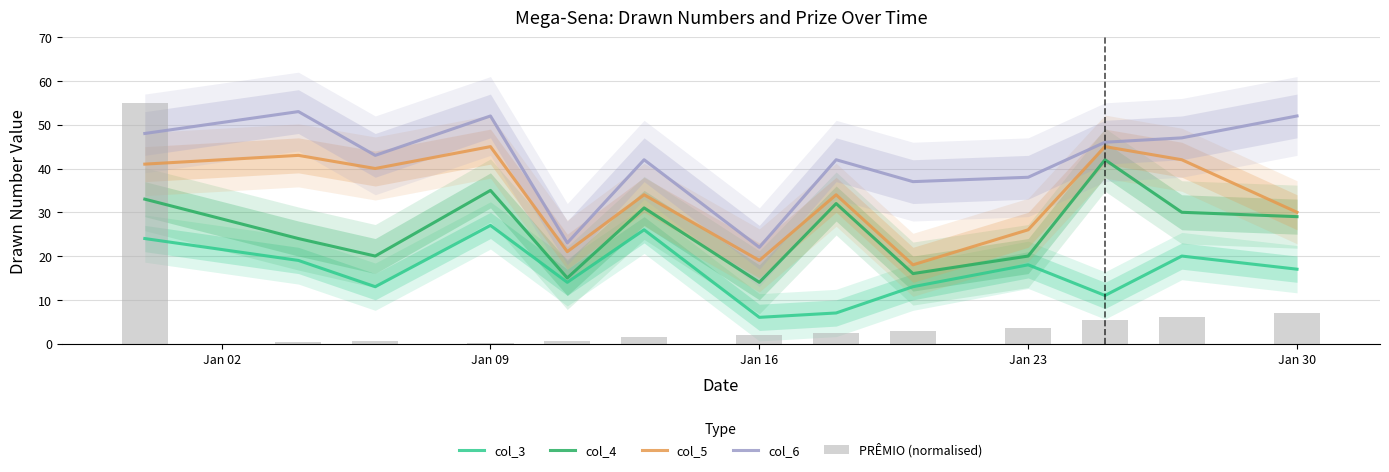

Count the number of categories in the chart.

13